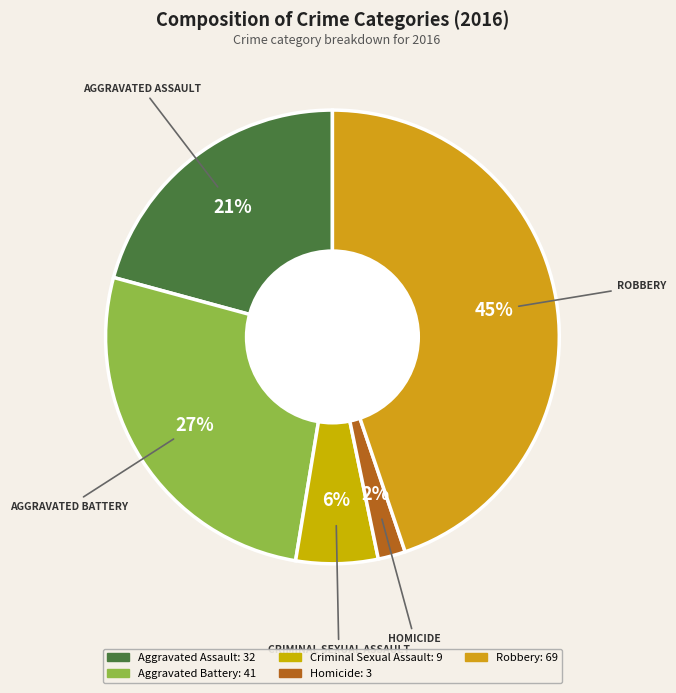

Which category has the smallest portion of the pie?

Homicide